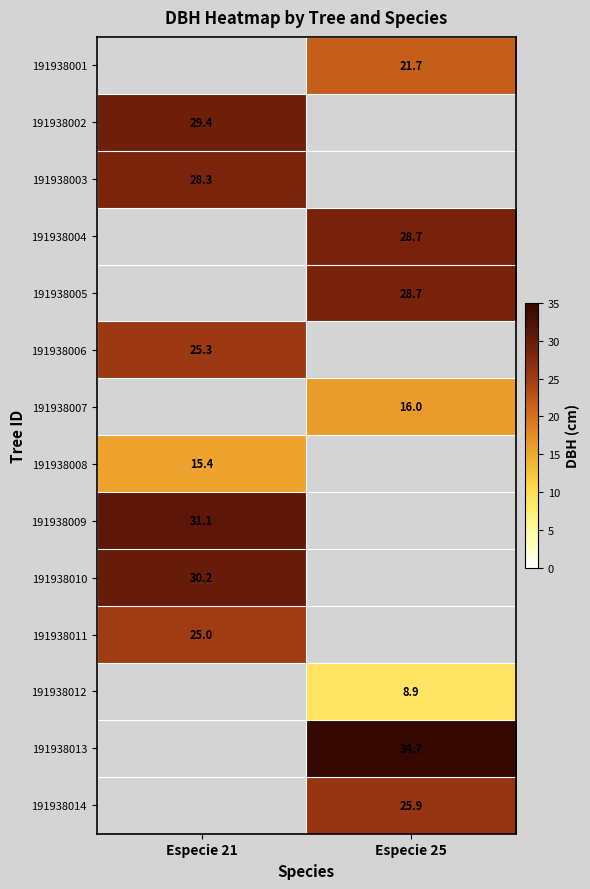

What is the approximate value of 191938008 at Especie 21?

15.4